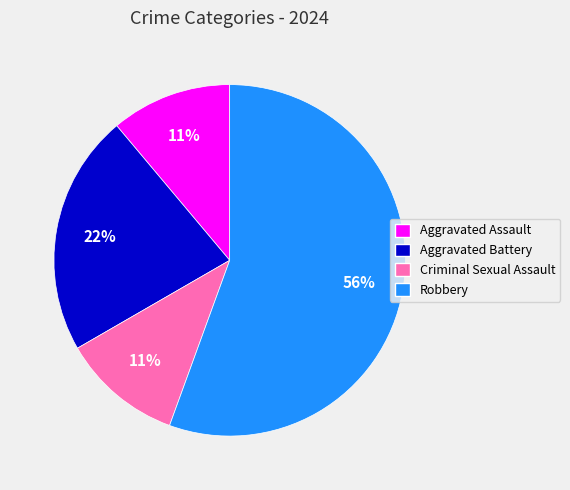

To the nearest percent, what percentage of the pie is Robbery?

56%